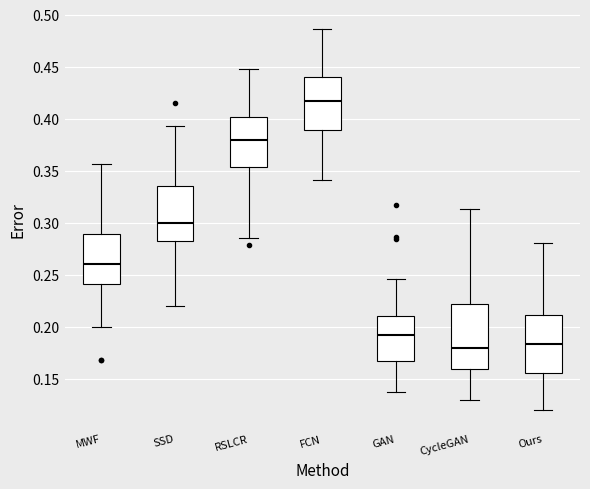

Where does the upper whisker of the box for GAN end on the y-axis? The values are not printed on the chart, so give them approximately, as read against the axis.

0.245